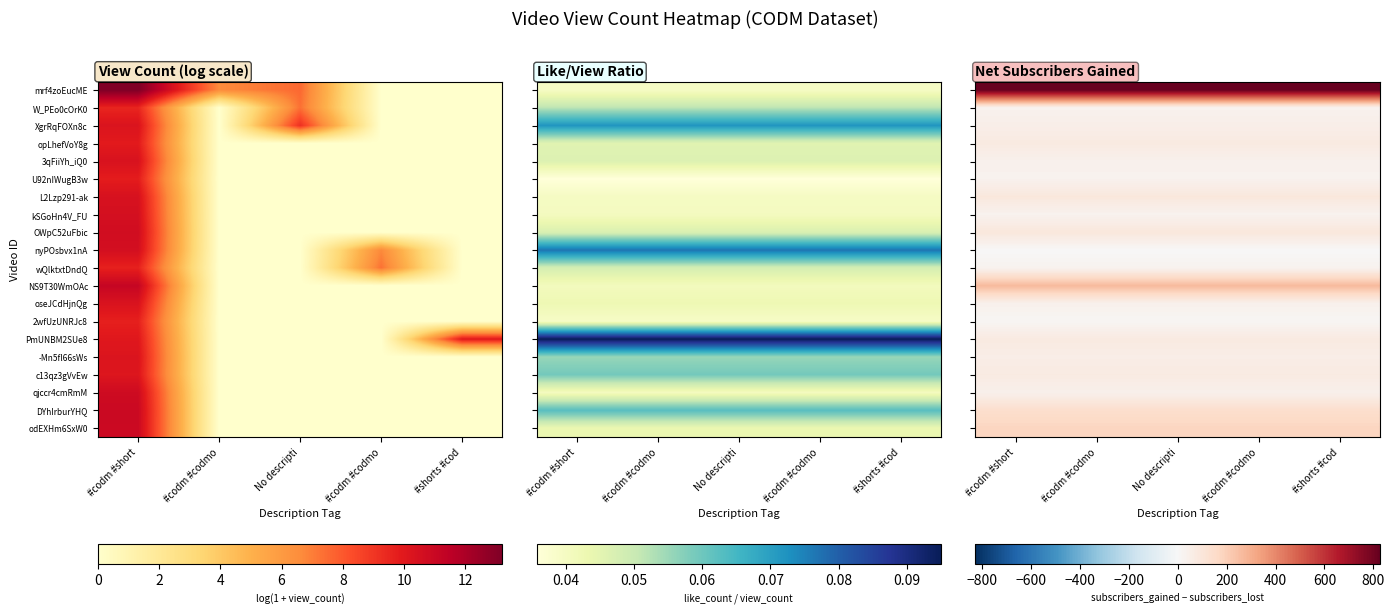

At which category is the sum across all series the highest?

#codm #short